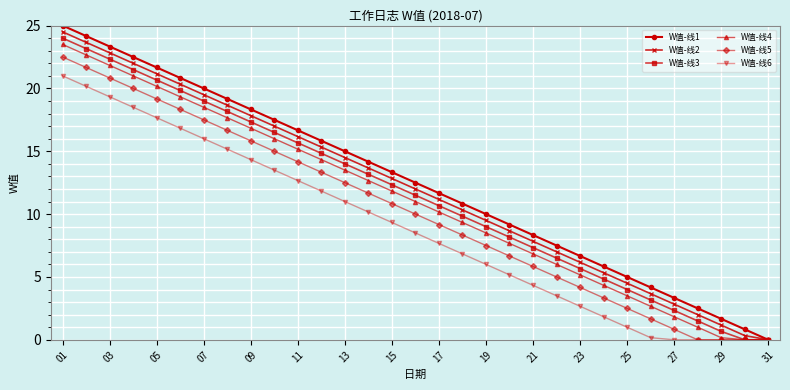

Reading left to right, transcribe all the data shown in this chart.

W值-线1: 25.0	24.2	23.3	22.5	21.7	20.8	20.0	19.2	18.3	17.5	16.7	15.8	15.0	14.2	13.3	12.5	11.7	10.8	10.0	9.2	8.3	7.5	6.7	5.8	5.0	4.2	3.3	2.5	1.7	0.8	0.0
W值-线2: 24.5	23.7	22.8	22.0	21.2	20.3	19.5	18.7	17.8	17.0	16.2	15.3	14.5	13.7	12.8	12.0	11.2	10.3	9.5	8.7	7.8	7.0	6.2	5.3	4.5	3.7	2.8	2.0	1.2	0.3	0.0
W值-线3: 24.0	23.2	22.3	21.5	20.7	19.8	19.0	18.2	17.3	16.5	15.7	14.8	14.0	13.2	12.3	11.5	10.7	9.8	9.0	8.2	7.3	6.5	5.7	4.8	4.0	3.2	2.3	1.5	0.7	0.0	0.0
W值-线4: 23.5	22.7	21.8	21.0	20.2	19.3	18.5	17.7	16.8	16.0	15.2	14.3	13.5	12.7	11.8	11.0	10.2	9.3	8.5	7.7	6.8	6.0	5.2	4.3	3.5	2.7	1.8	1.0	0.2	0.0	0.0
W值-线5: 22.5	21.7	20.8	20.0	19.2	18.3	17.5	16.7	15.8	15.0	14.2	13.3	12.5	11.7	10.8	10.0	9.2	8.3	7.5	6.7	5.8	5.0	4.2	3.3	2.5	1.7	0.8	0.0	0.0	0.0	0.0
W值-线6: 21.0	20.2	19.3	18.5	17.7	16.8	16.0	15.2	14.3	13.5	12.7	11.8	11.0	10.2	9.3	8.5	7.7	6.8	6.0	5.2	4.3	3.5	2.7	1.8	1.0	0.2	0.0	0.0	0.0	0.0	0.0